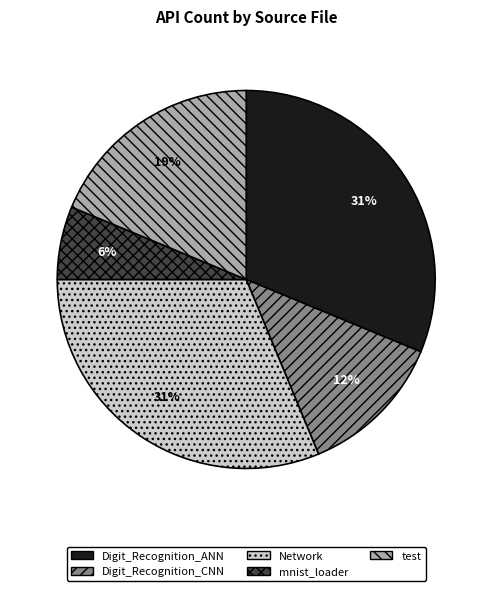

Approximately how many times larger is the value at Digit_Recognition_CNN compared to Digit_Recognition_ANN?

0.4